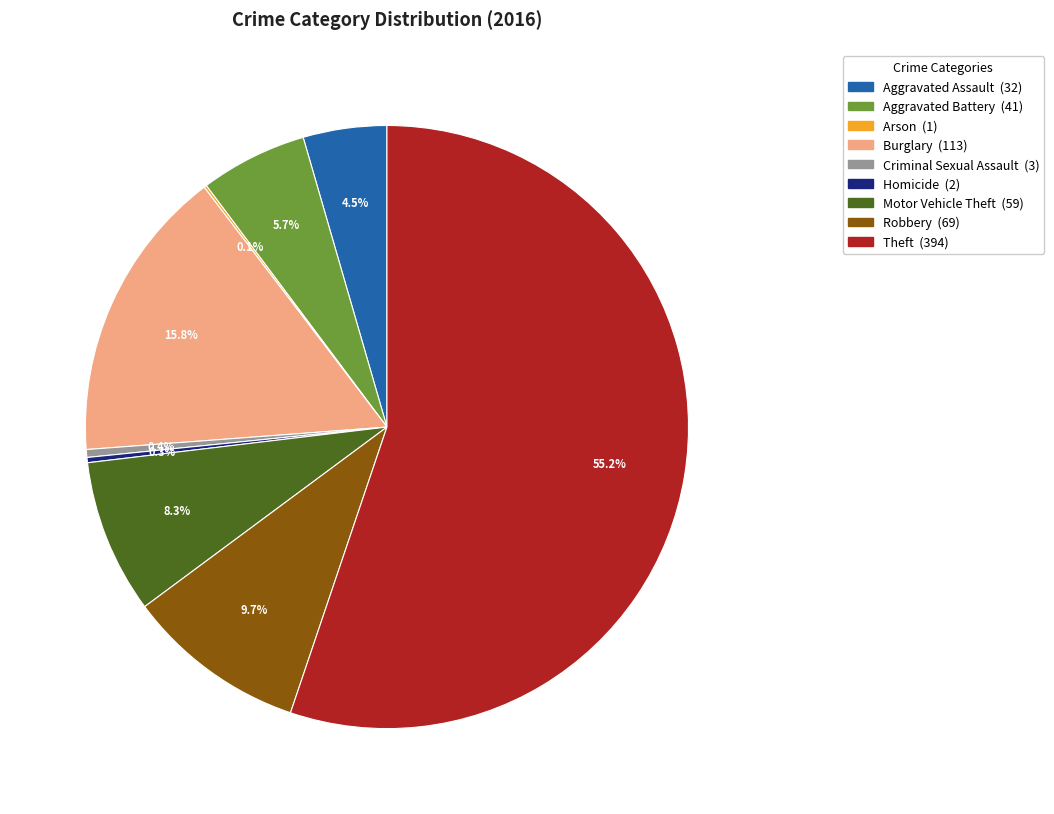

True or false: Aggravated Assault accounts for 14% of the total.

False